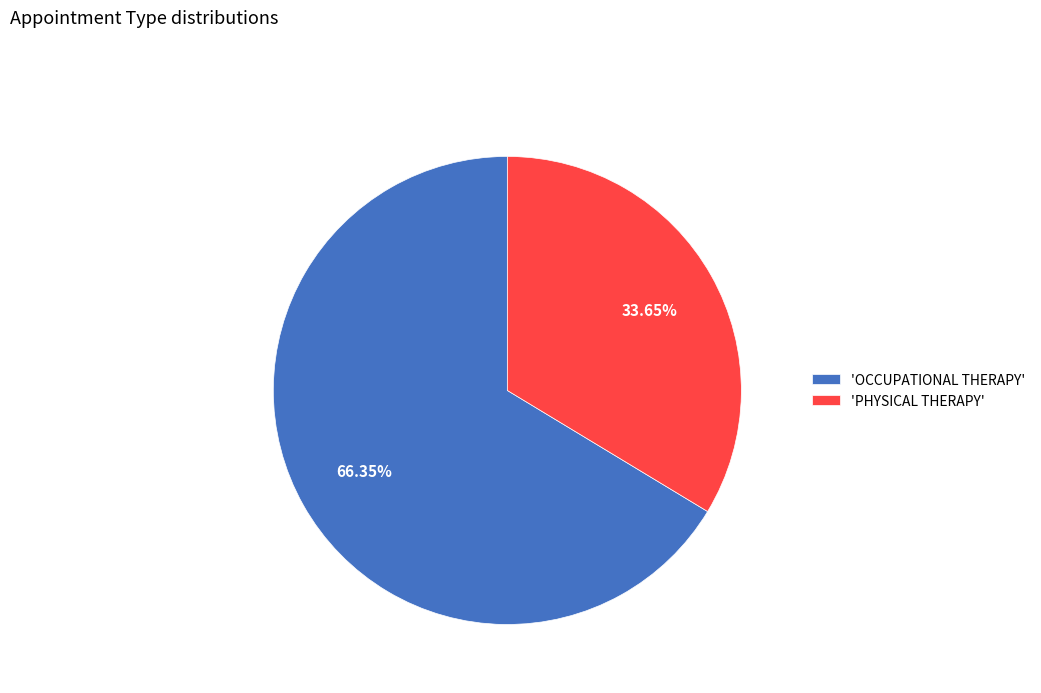

Is there any slice that represents more than half of the pie?

Yes